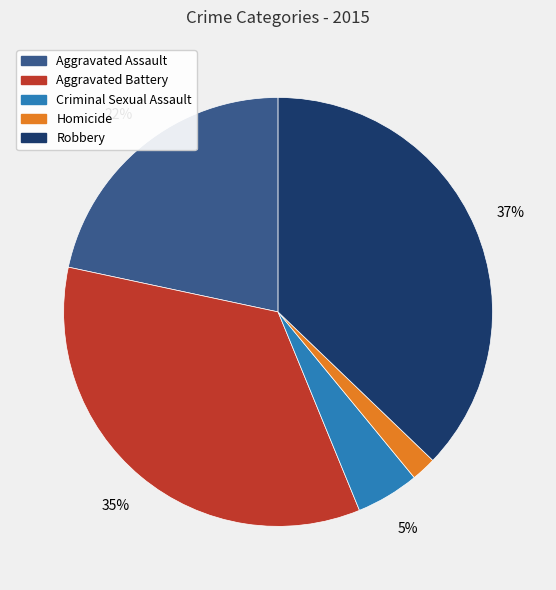

True or false: Aggravated Battery accounts for 26% of the total.

False